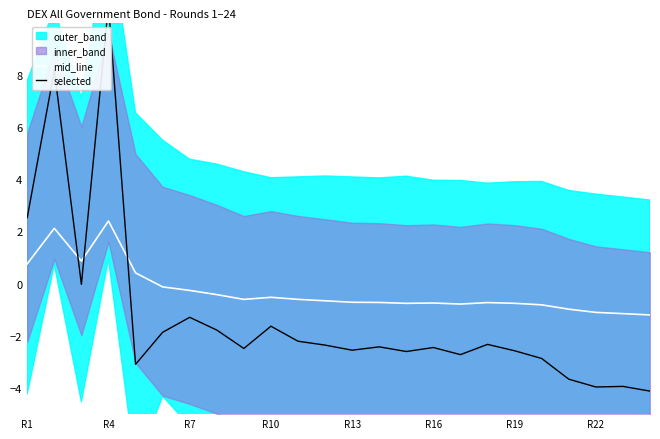

Which series has the largest total across all categories?

mid_line